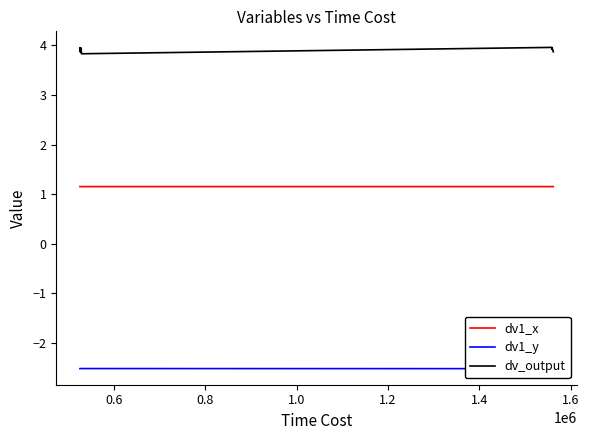

How many dv_output values are between 3 and 4?

20